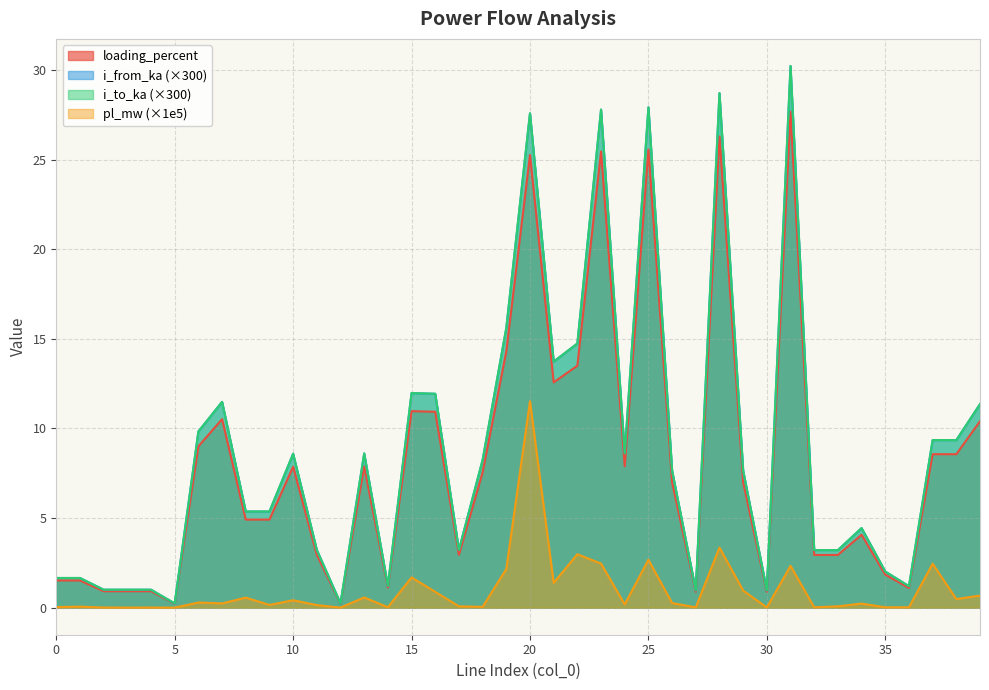

Where does the loading_percent series first go above 7?

6